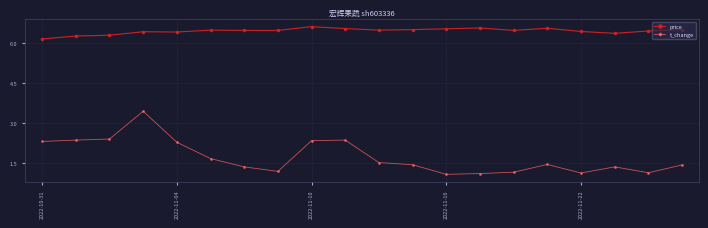

Rank the series by their maximum value, from highest to lowest.

price, t_change